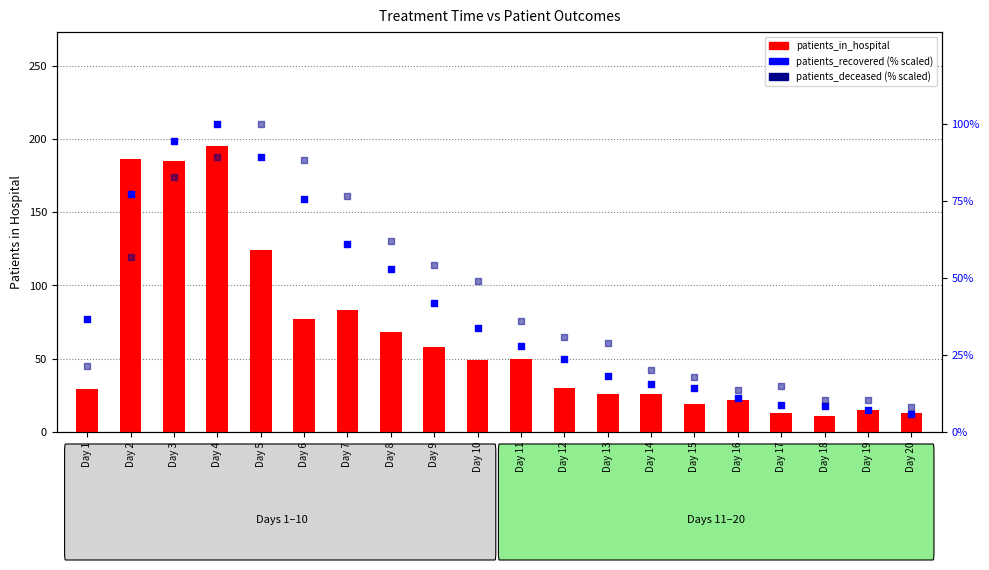

Which series reaches the minimum Y coordinate?

patients_recovered